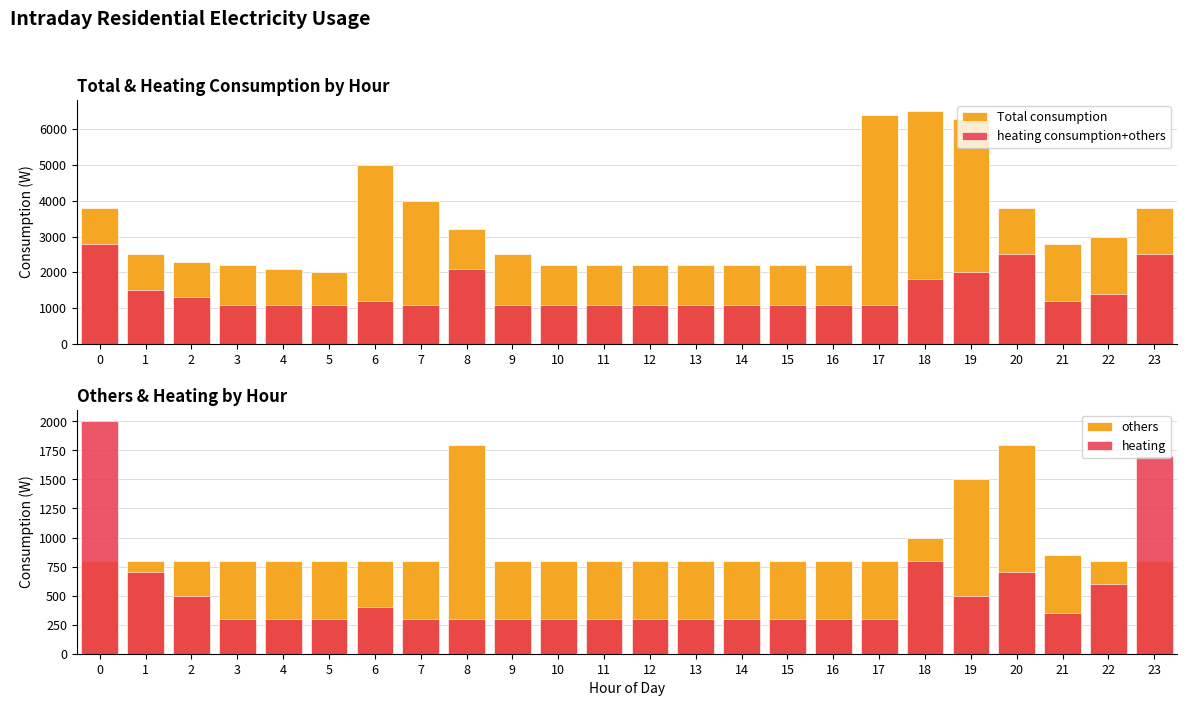

Rank the categories by heating value from highest to lowest.

0, 23, 18, 1, 20, 22, 2, 19, 6, 21, 3, 4, 5, 7, 8, 9, 10, 11, 12, 13, 14, 15, 16, 17